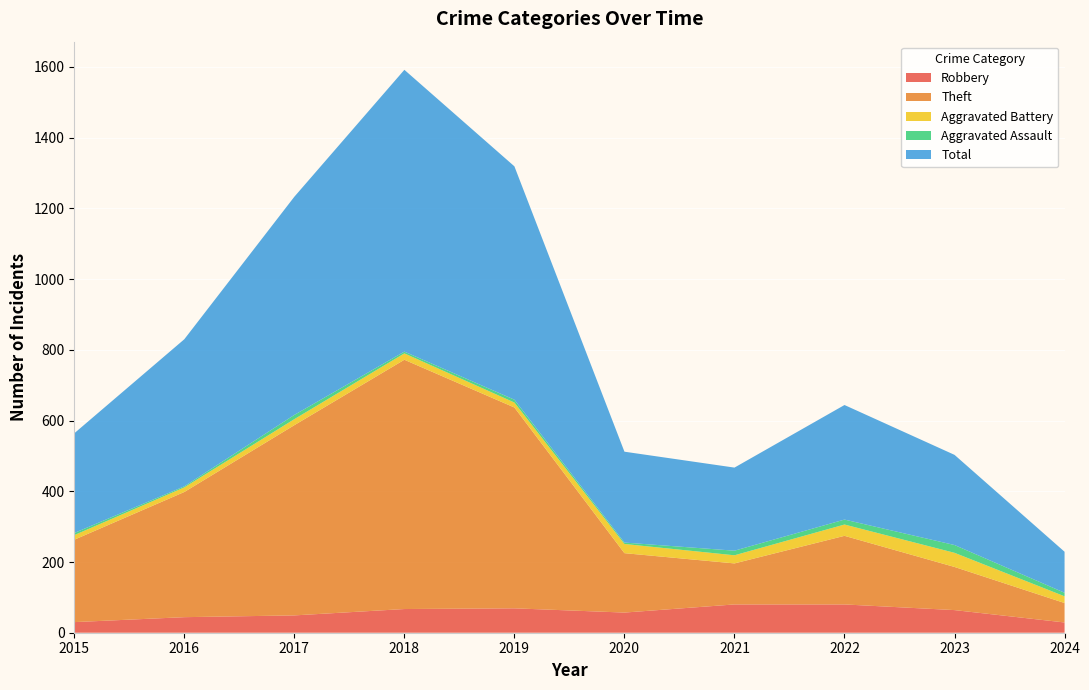

Reading left to right, transcribe all the data shown in this chart.

Robbery: 2015=30	2016=44	2017=49	2018=67	2019=69	2020=57	2021=80	2022=80	2023=64	2024=29
Theft: 2015=233	2016=354	2017=538	2018=705	2019=568	2020=168	2021=116	2022=194	2023=122	2024=55
Aggravated Battery: 2015=13	2016=13	2017=17	2018=18	2019=14	2020=26	2021=23	2022=32	2023=40	2024=19
Aggravated Assault: 2015=6	2016=3	2017=12	2018=5	2019=8	2020=4	2021=13	2022=14	2023=22	2024=10
Total: 2015=282	2016=416	2017=617	2018=797	2019=660	2020=257	2021=235	2022=324	2023=255	2024=116